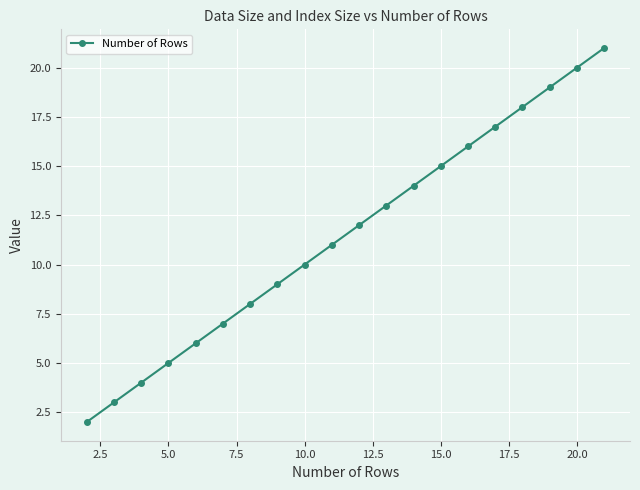

What is the sum of all values?

230